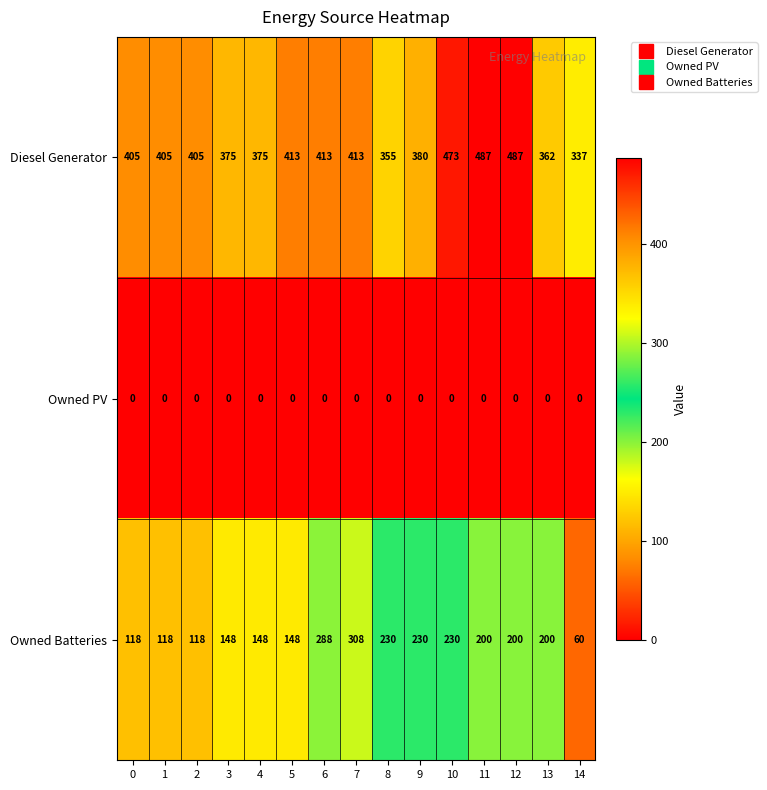

List the series in order of their overall mean, highest first.

Diesel Generator, Owned Batteries, Owned PV